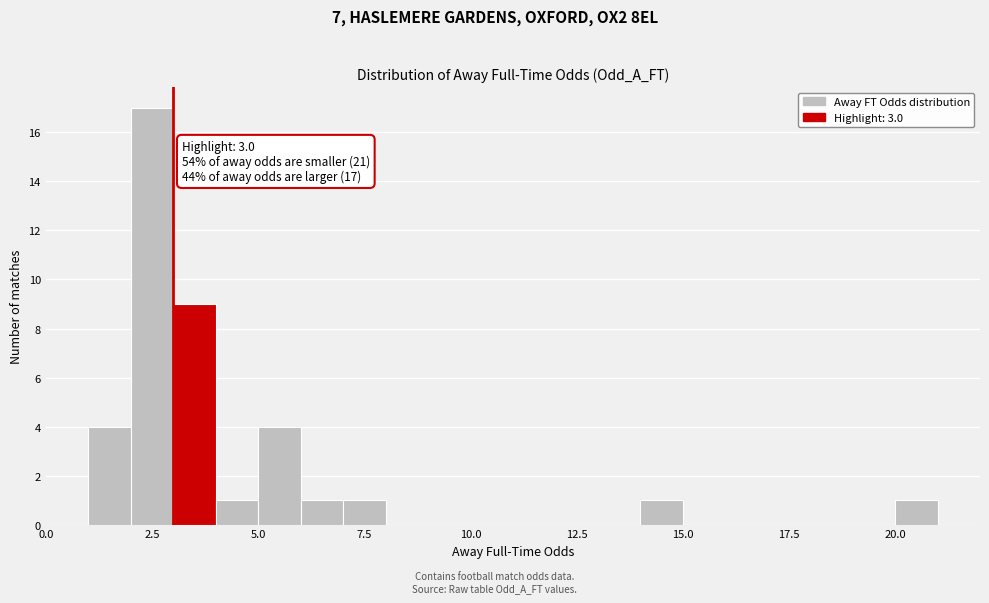

Read against the x-axis, roughly where is the centre of the tallest bar?

2.5